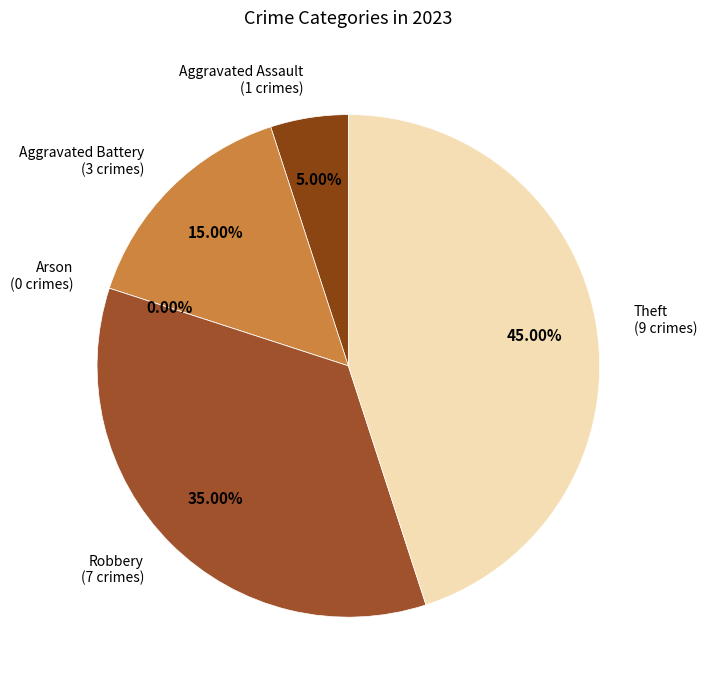

Is it true that Aggravated Assault is 1% of the pie?

False